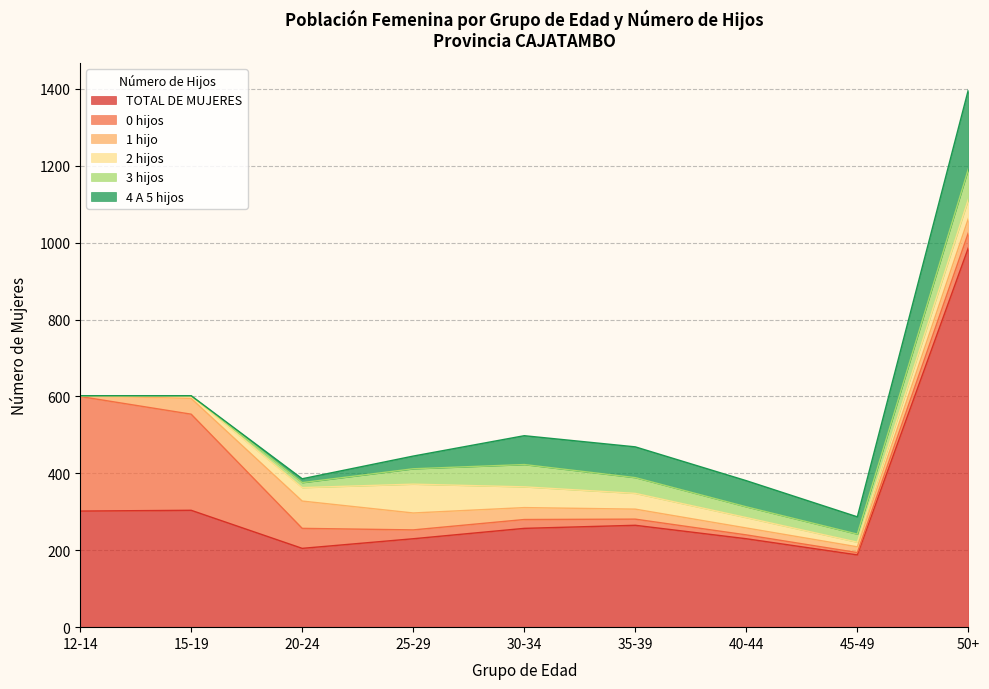

List the series in order of their peak value, lowest first.

1 hijo, 2 hijos, 3 hijos, 4 A 5 hijos, 0 hijos, TOTAL DE MUJERES